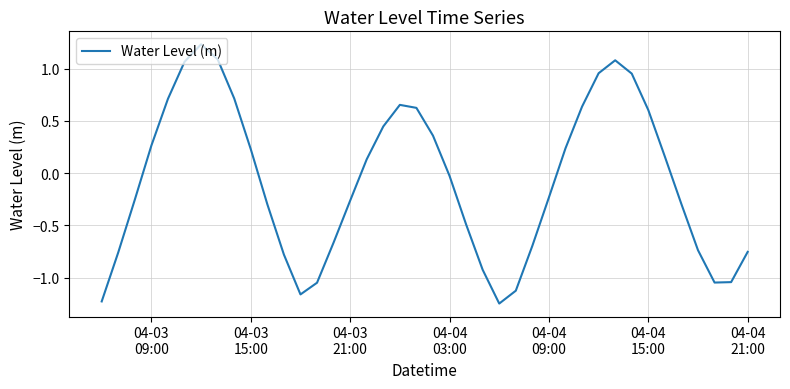

What is the sum of all values?

-2.9